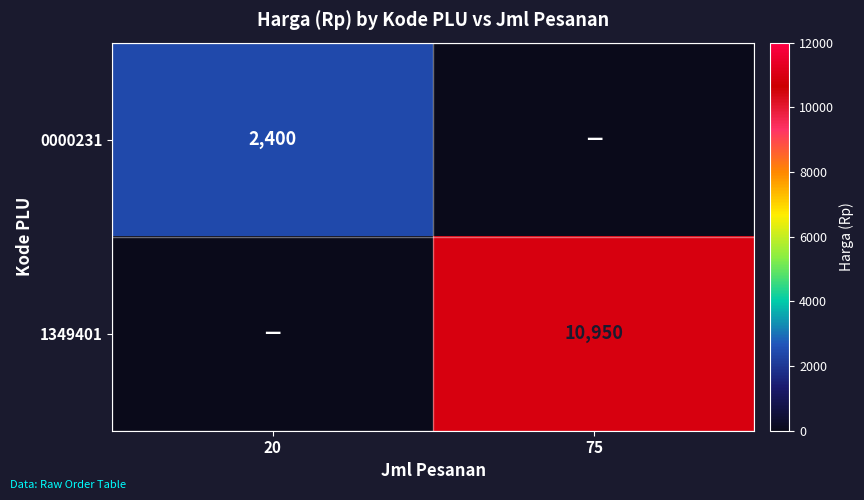

Is the value of 0000231 at 20 greater than the value of 1349401 at 75?

No